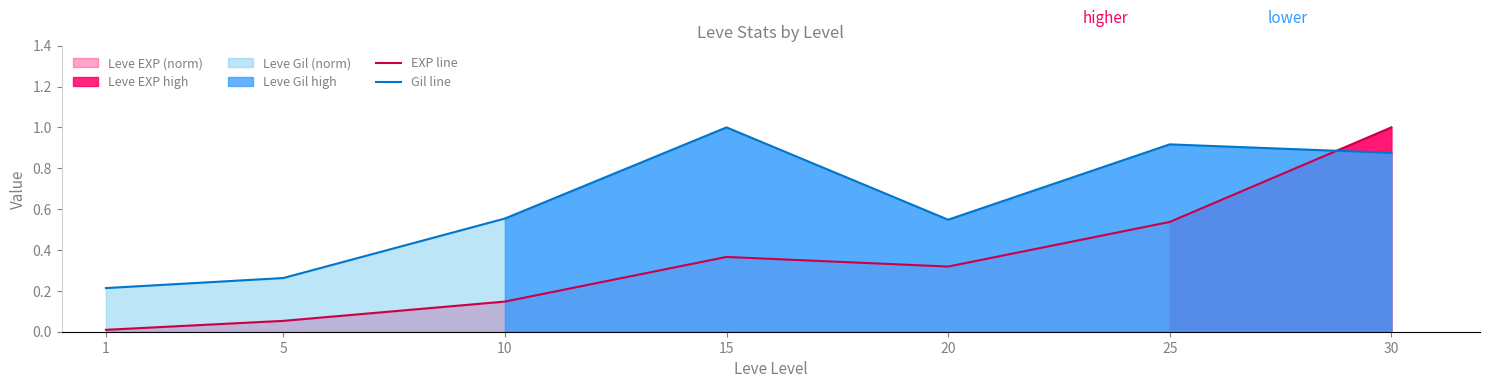

What is the lowest value of the Gil line series?

0.2